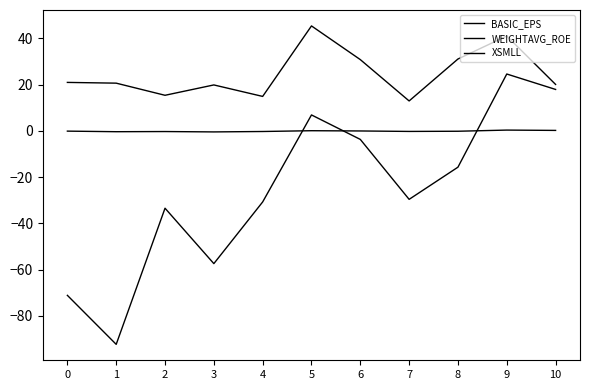

Reading left to right, what are all the values shown in this chart?

BASIC_EPS: 0=-0.1	1=-0.4	2=-0.3	3=-0.5	4=-0.3	5=0.1	6=-0.0	7=-0.2	8=-0.2	9=0.3	10=0.2
WEIGHTAVG_ROE: 0=-71.1	1=-92.3	2=-33.4	3=-57.4	4=-30.7	5=6.9	6=-3.7	7=-29.6	8=-15.7	9=24.6	10=17.9
XSMLL: 0=20.9	1=20.6	2=15.4	3=19.9	4=14.9	5=45.4	6=30.8	7=12.9	8=31.1	9=41.0	10=20.1